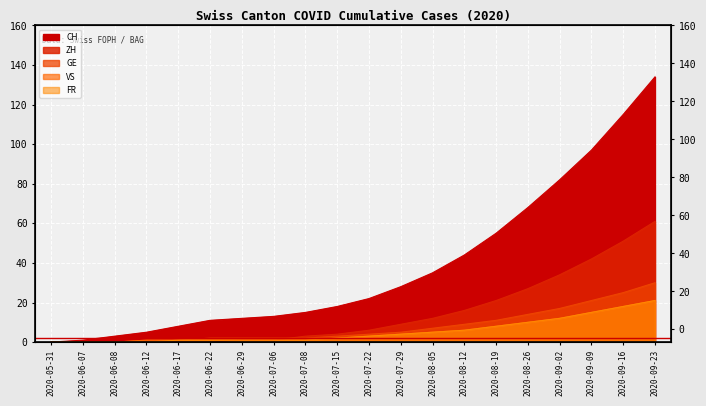

What is the difference between the GE values at 2020-06-07 and 2020-09-02?

17